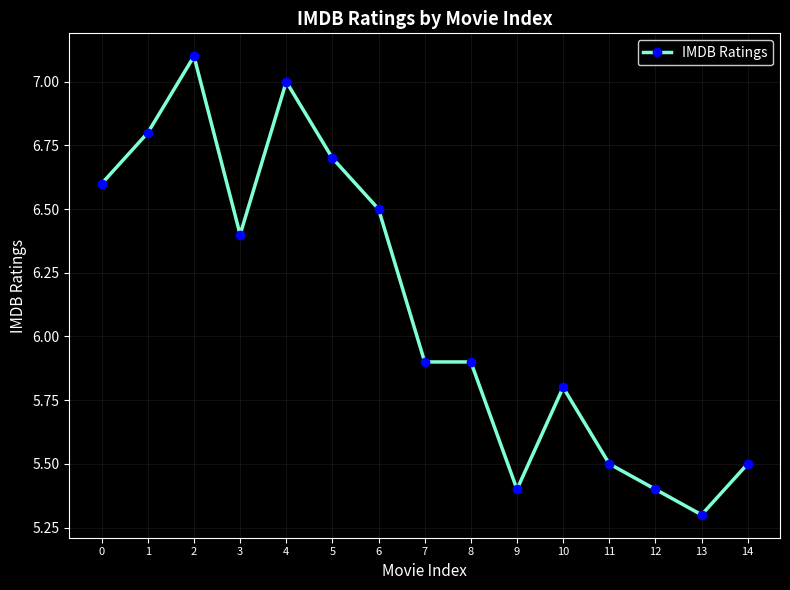

The chart shows a value of 8.5 at 9. True or false?

False